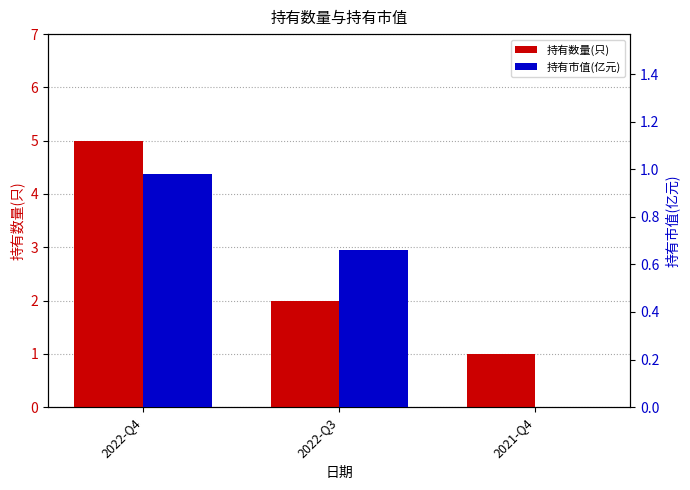

True or false: 持有市值(亿元) has a value of 1.1 at 2022-Q3.

False